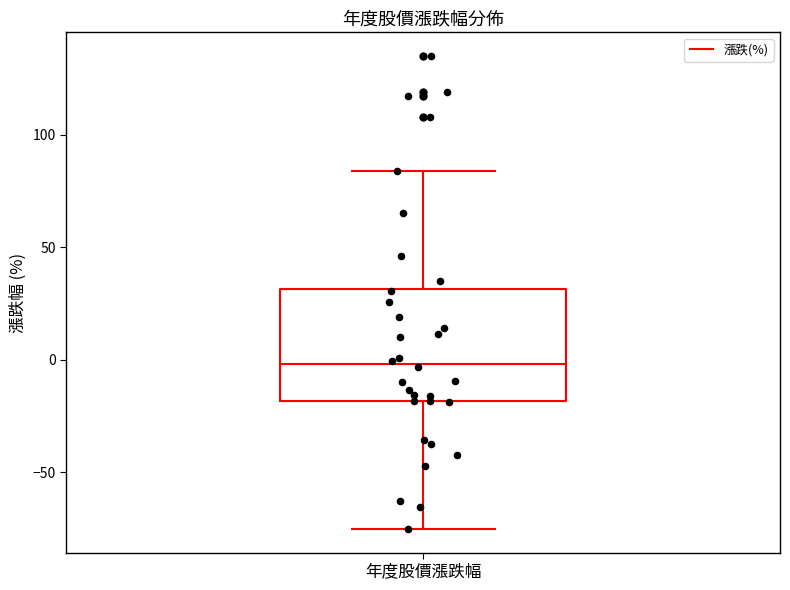

Transcribe this box plot: give where the median line is, the range the box spans, and where the two whiskers end, as read against the y-axis. The values are not printed on the chart, so give them approximately, as read against the axis.

median 0, box -20 to 30, whiskers -75 to 85